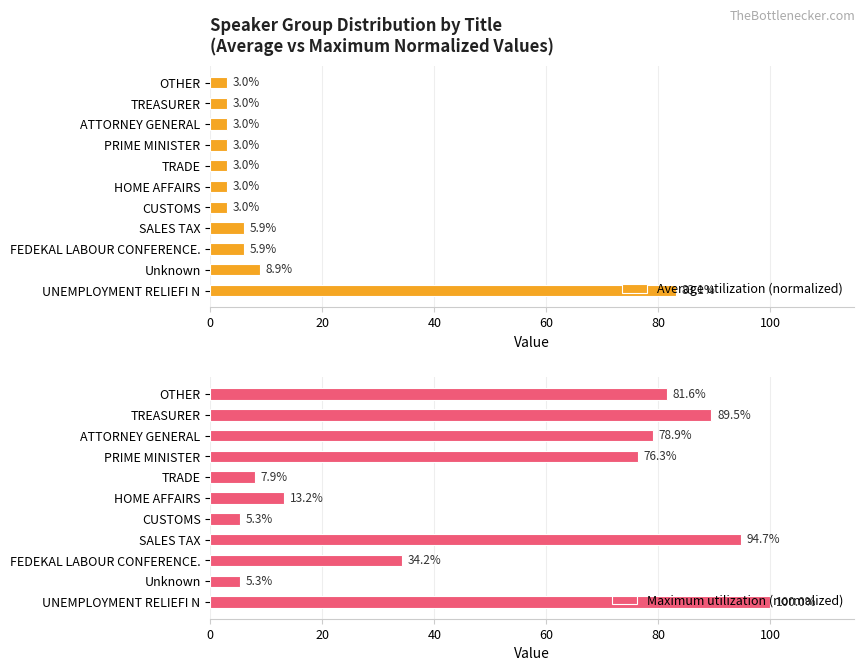

At how many categories does at least one series exceed 25?

7